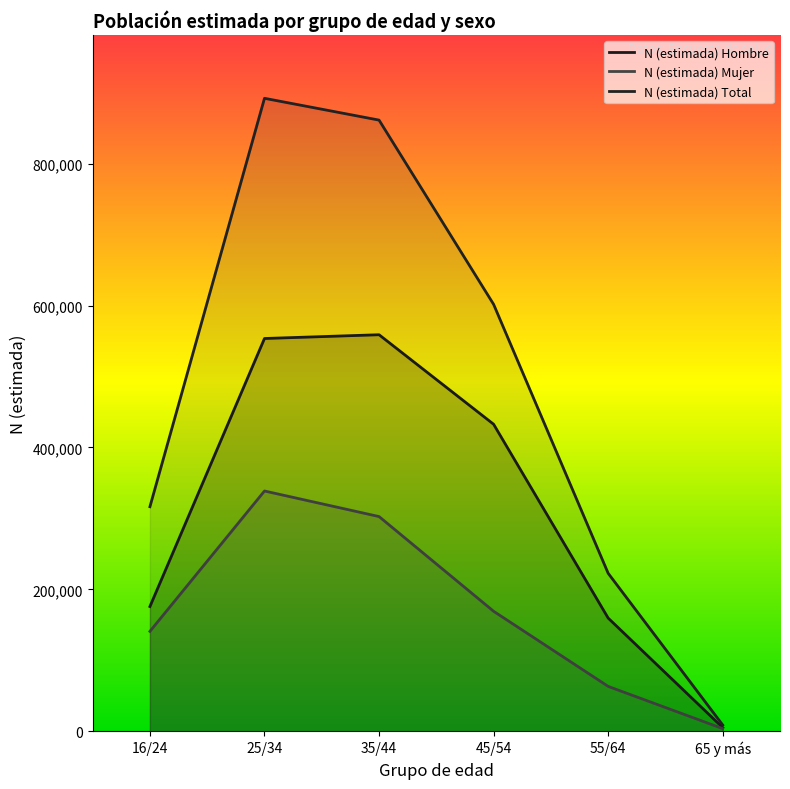

What is the difference between the maximum and minimum values in the N (estimada) Hombre series?

553778